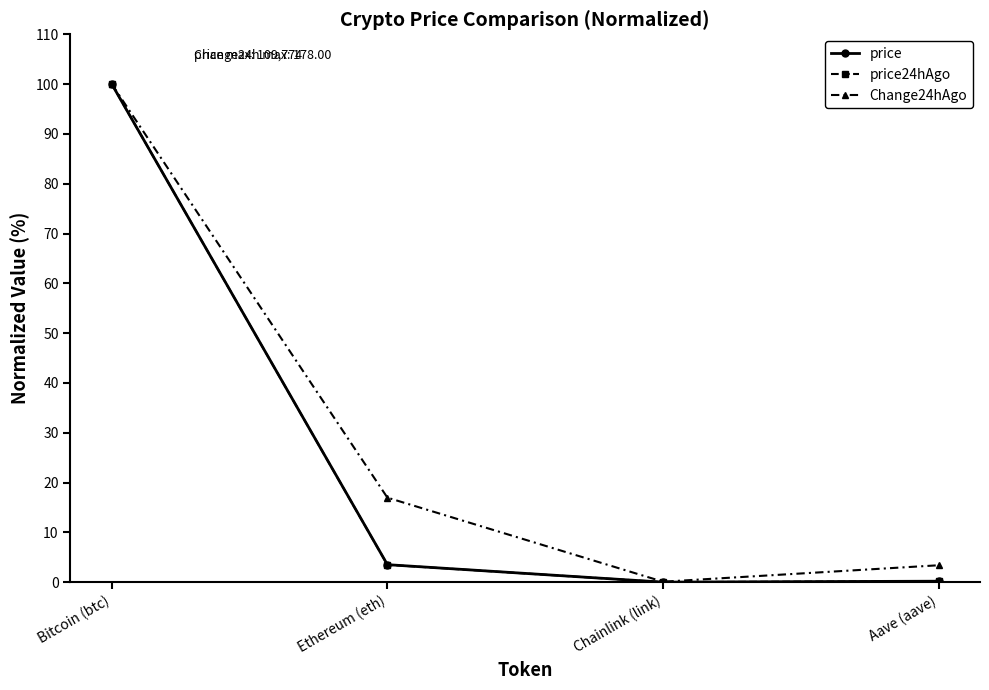

Read the price24hAgo value at Ethereum (eth).

3.5